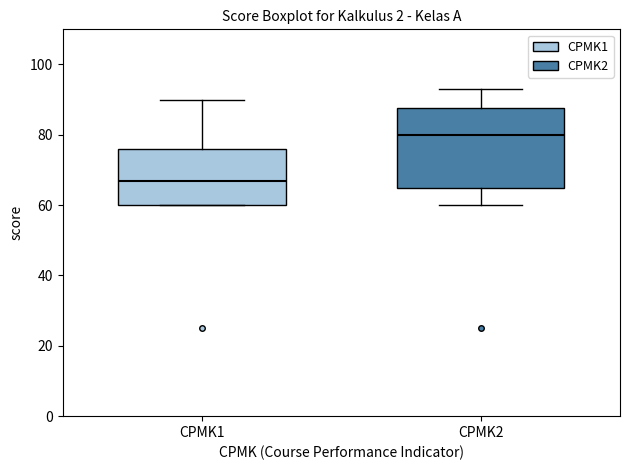

Reading left to right, read every box against the y-axis: the position of its median line, the range the box covers, and the ends of its whiskers. The values are not printed on the chart, so give them approximately, as read against the axis.

CPMK1: median 68, box 60 to 76, whiskers 60 to 90
CPMK2: median 80, box 66 to 88, whiskers 60 to 94